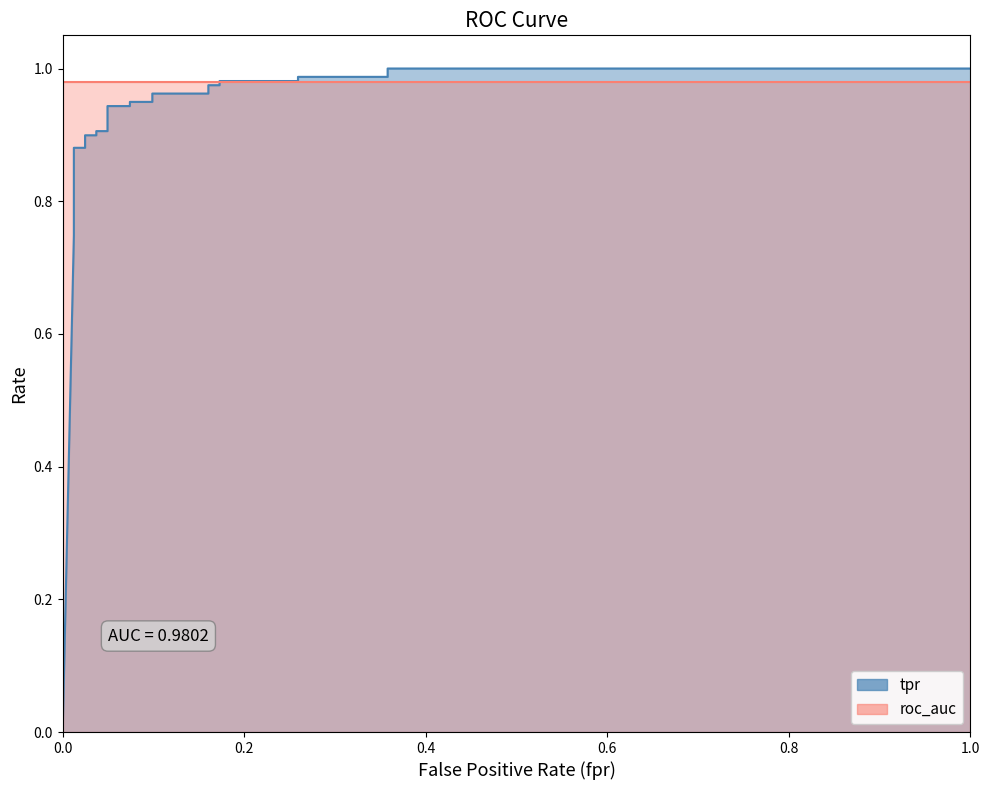

The chart shows a value of 0.9 at 0.02469135802469136. True or false?

True